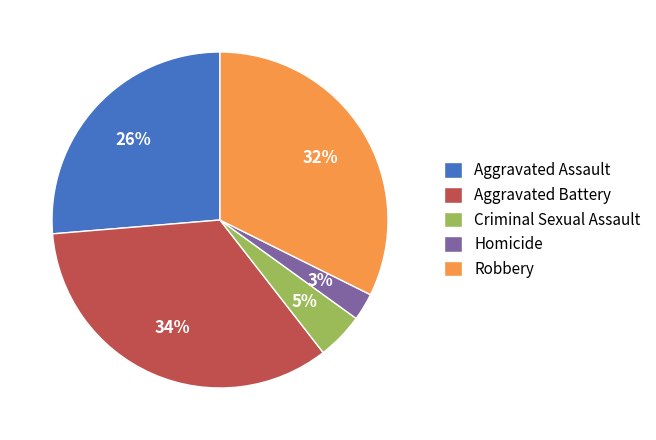

Does Aggravated Battery account for over 50% of the chart?

No